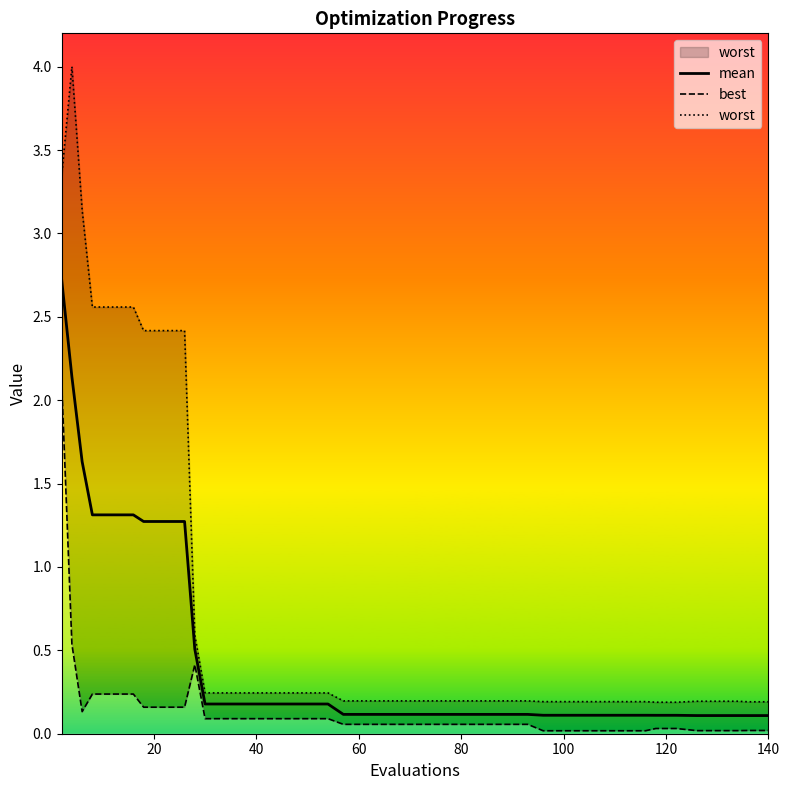

What is the sum of all best values?

5.8